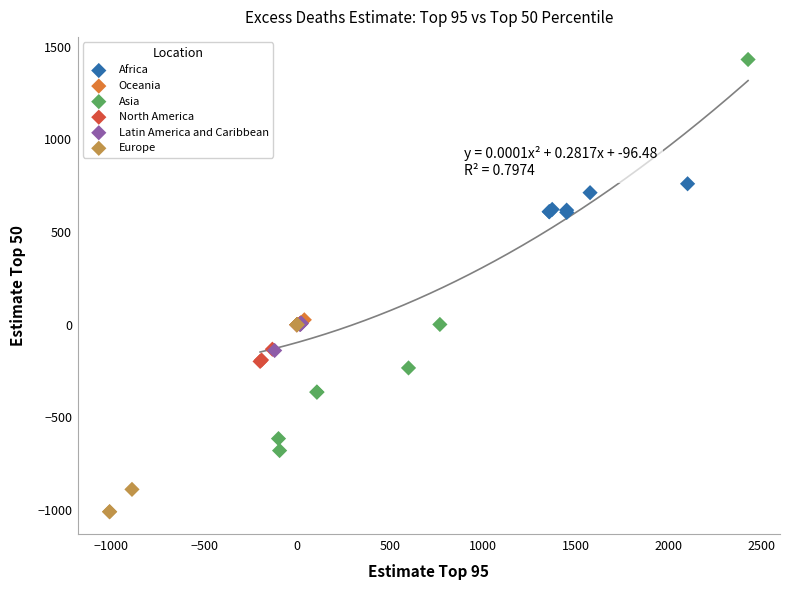

Which series reaches the minimum Y coordinate?

Europe